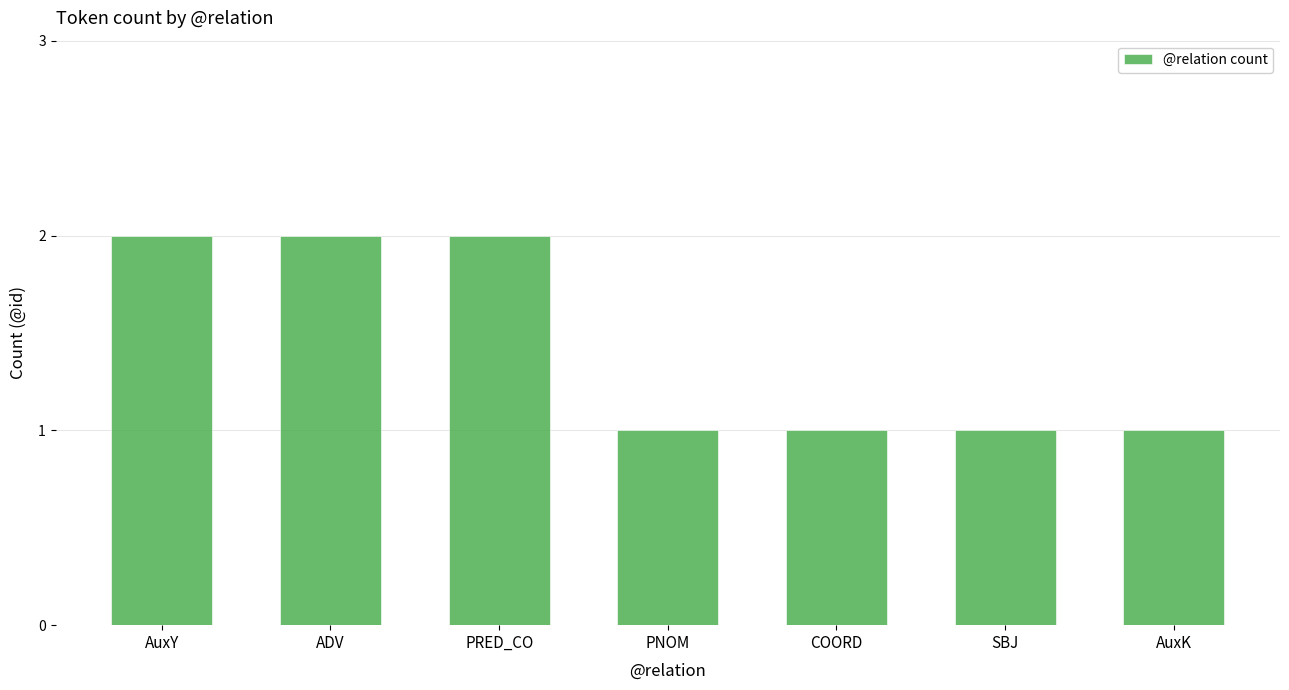

What is the label of the 7th bar from the right?

AuxY